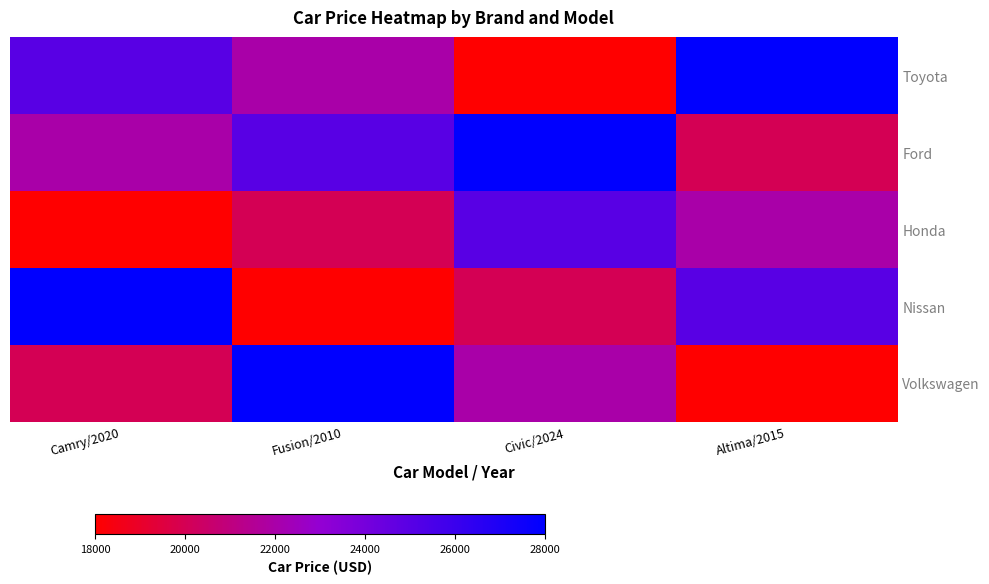

Reading left to right, transcribe all the data shown in this chart.

Toyota: Camry/2020=25000	Fusion/2010=22000	Civic/2024=18000	Altima/2015=28000
Ford: Camry/2020=22000	Fusion/2010=25000	Civic/2024=28000	Altima/2015=20000
Honda: Camry/2020=18000	Fusion/2010=20000	Civic/2024=25000	Altima/2015=22000
Nissan: Camry/2020=28000	Fusion/2010=18000	Civic/2024=20000	Altima/2015=25000
Volkswagen: Camry/2020=20000	Fusion/2010=28000	Civic/2024=22000	Altima/2015=18000